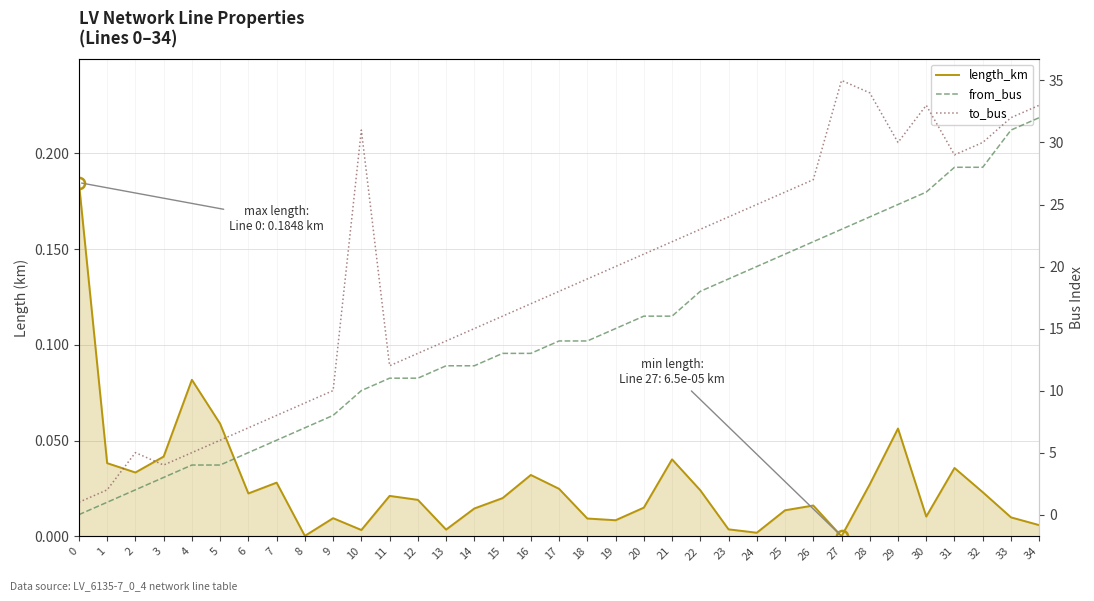

How many data points in from_bus are above 14?

16